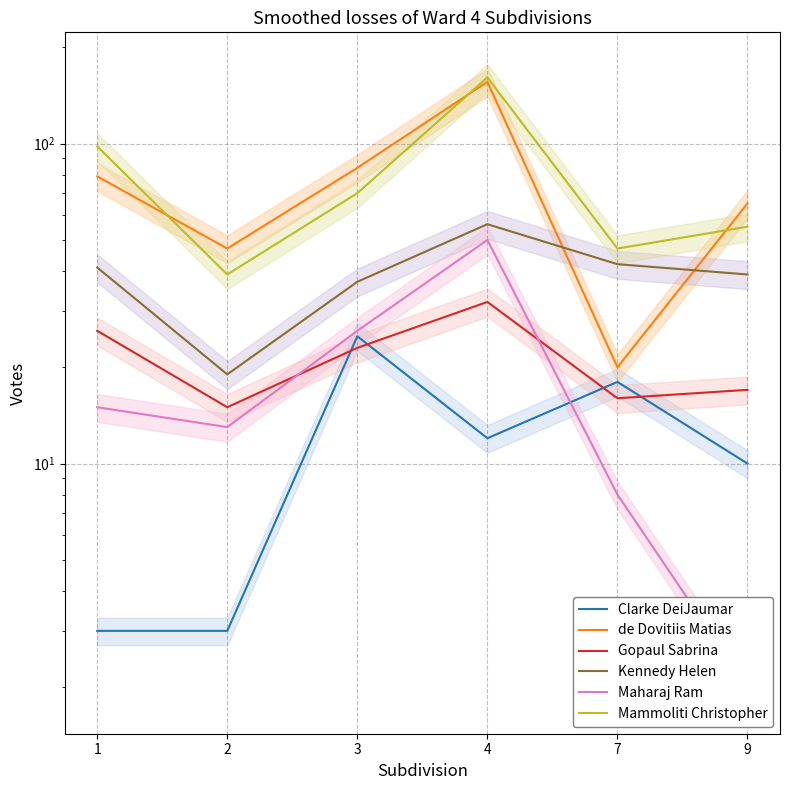

At which label does Kennedy Helen reach its peak?

4